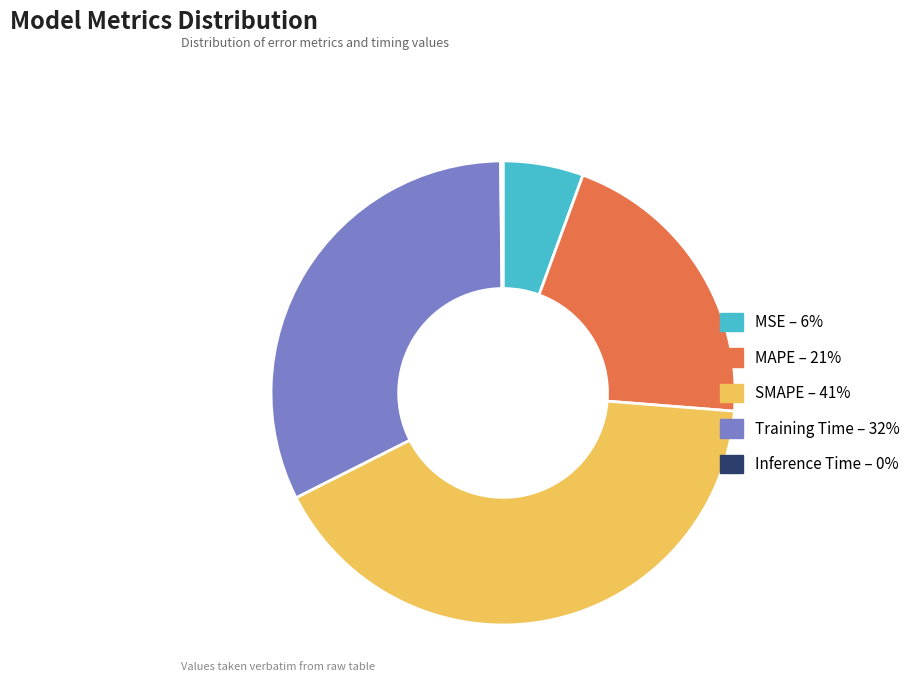

What is the largest slice in the pie chart?

SMAPE